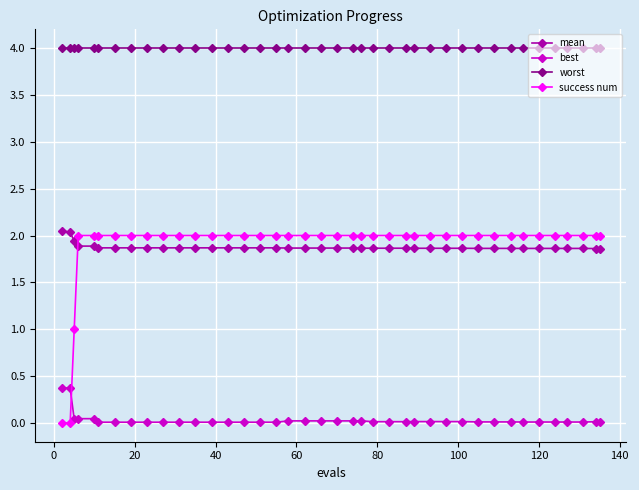

Which series has the largest range (max minus min)?

success num